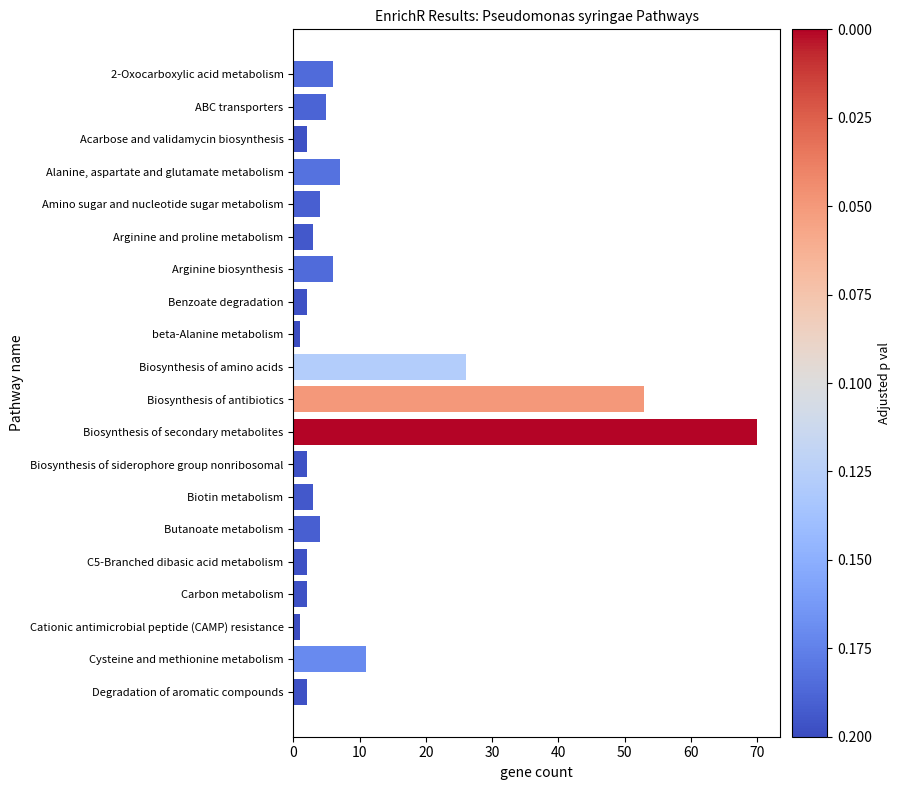

Reading bottom to top, extract all data points from this chart.

Degradation of aromatic compounds=2	Cysteine and methionine metabolism=11	Cationic antimicrobial peptide (CAMP) resistance=1	Carbon metabolism=2	C5-Branched dibasic acid metabolism=2	Butanoate metabolism=4	Biotin metabolism=3	Biosynthesis of siderophore group nonribosomal=2	Biosynthesis of secondary metabolites=70	Biosynthesis of antibiotics=53	Biosynthesis of amino acids=26	beta-Alanine metabolism=1	Benzoate degradation=2	Arginine biosynthesis=6	Arginine and proline metabolism=3	Amino sugar and nucleotide sugar metabolism=4	Alanine, aspartate and glutamate metabolism=7	Acarbose and validamycin biosynthesis=2	ABC transporters=5	2-Oxocarboxylic acid metabolism=6